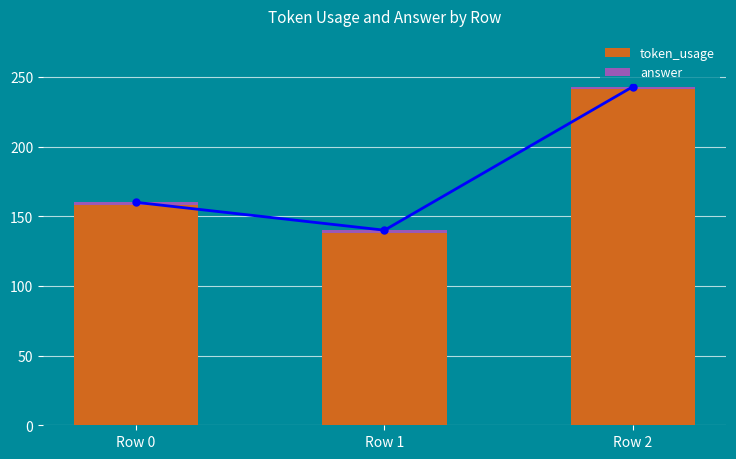

List the series in order of their peak value, highest first.

token_usage, answer